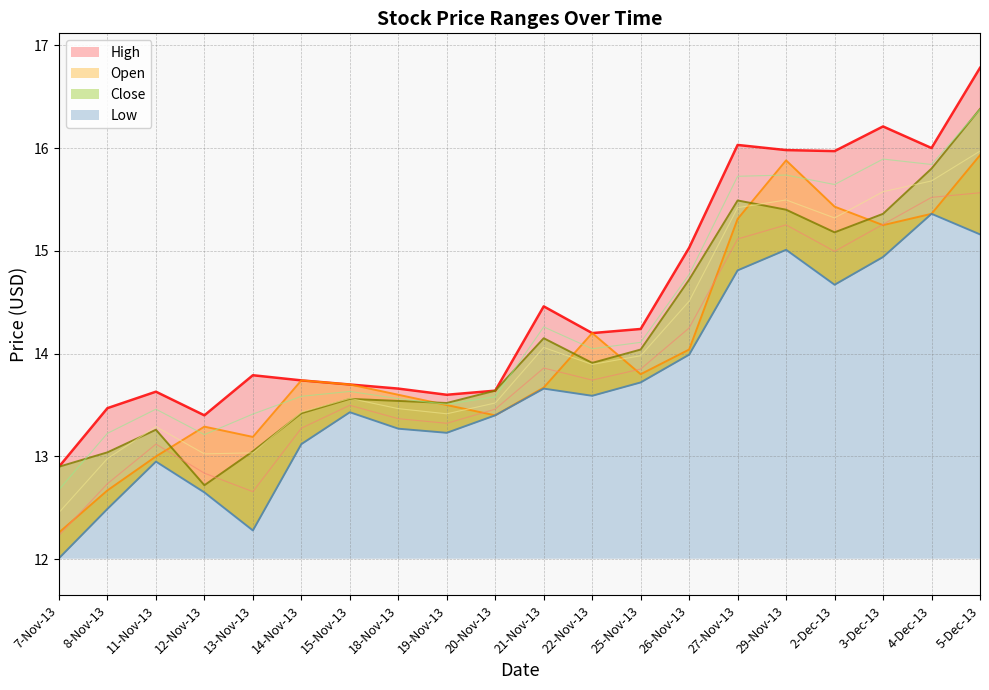

What is the maximum value for Open?

15.9